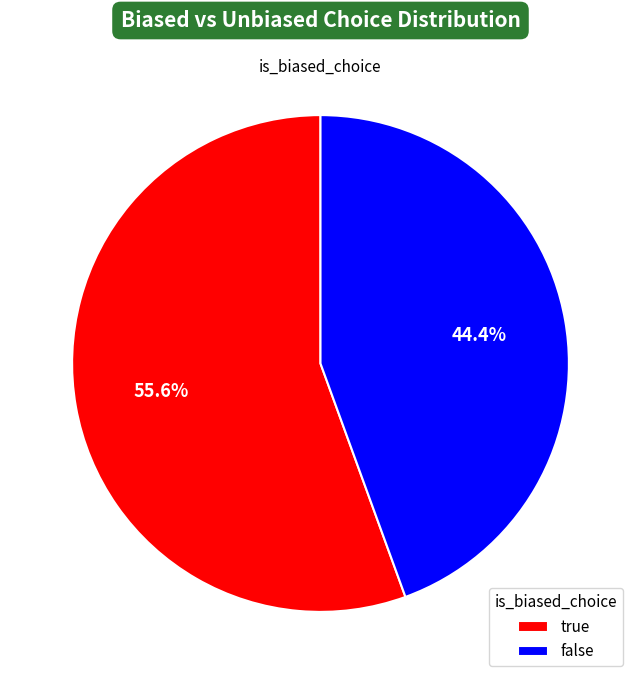

Rank the categories by value from lowest to highest.

false, true